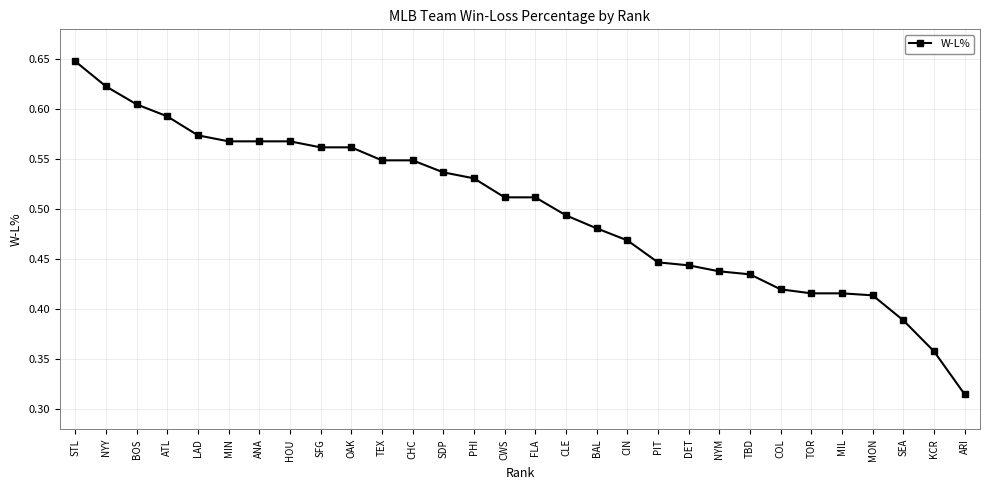

Between STL and TEX, which is larger?

STL